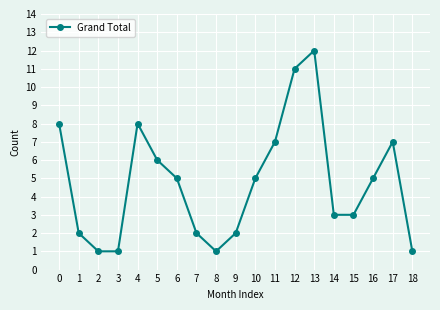

What is the sum of the values at 1 and 18?

3